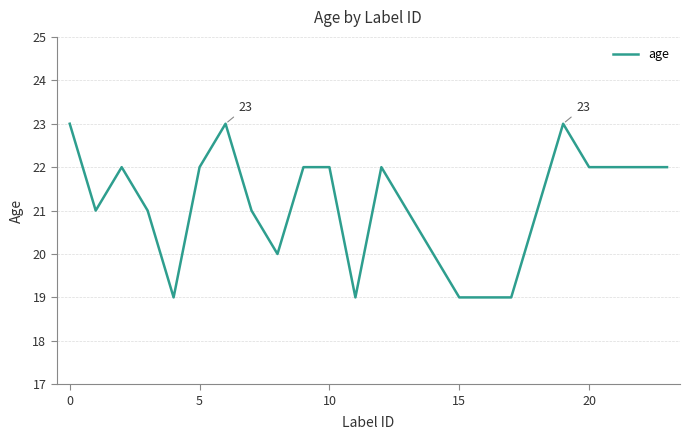

What is the greatest value displayed?

23